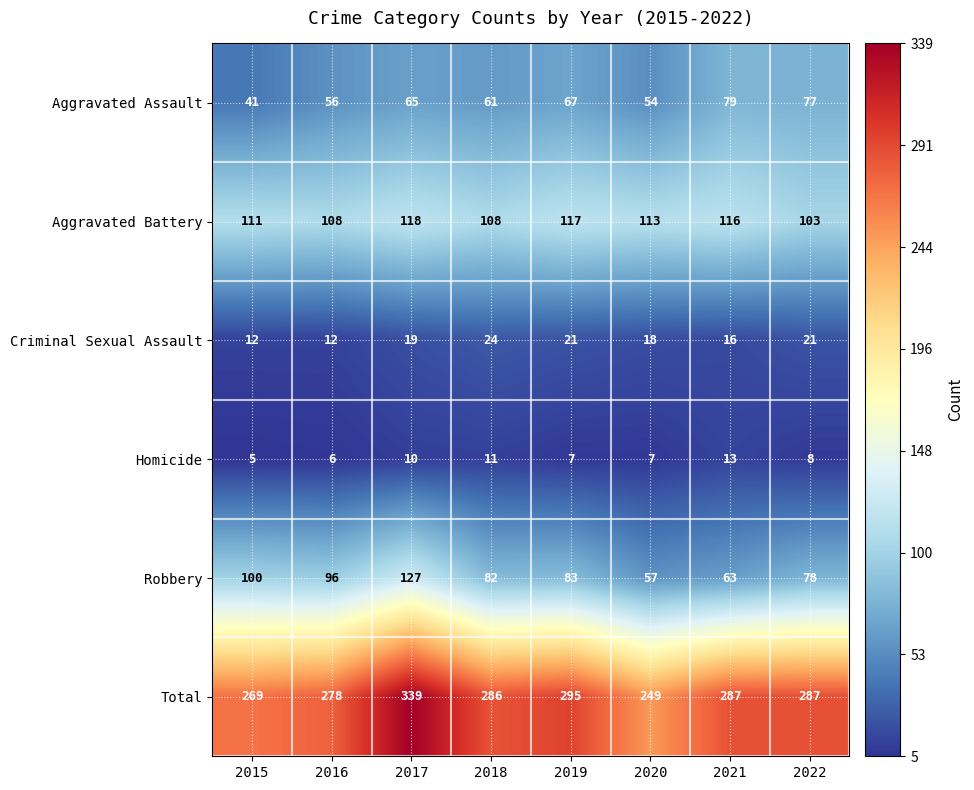

Is the value of Aggravated Assault at 2015 greater than the value of Aggravated Battery at 2019?

No